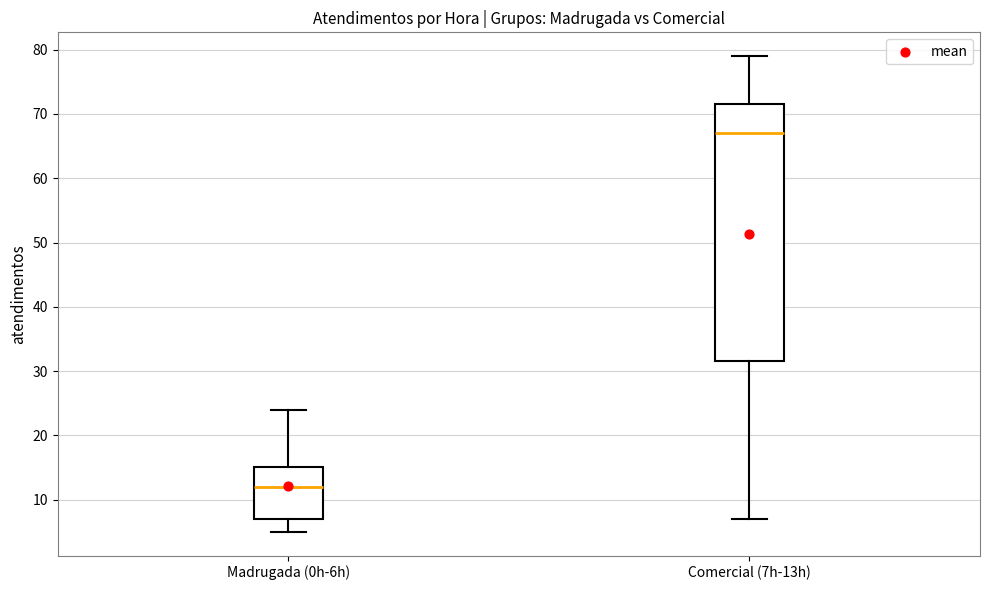

Reading left to right, transcribe this box plot: for each box, give where its median line is, the range the box spans, and where its two whiskers end, as read against the y-axis. The values are not printed on the chart, so give them approximately, as read against the axis.

Madrugada (0h-6h): median 12, box 7 to 15, whiskers 5 to 24
Comercial (7h-13h): median 67, box 32 to 72, whiskers 7 to 79